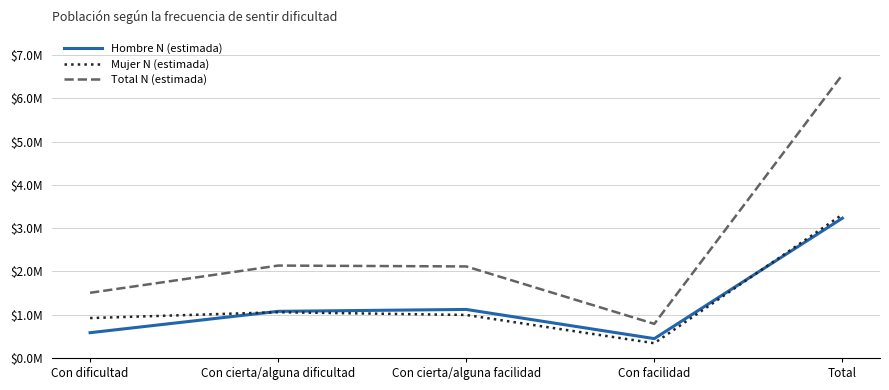

At which category is the sum across all series the highest?

Total